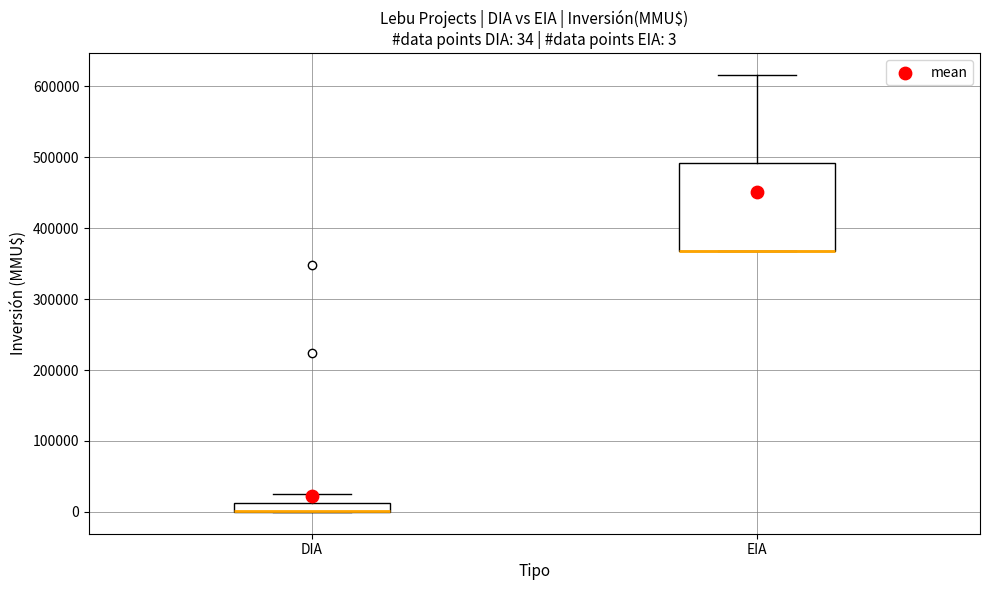

Comparing the boxes themselves (not the whiskers), which one is the tallest?

EIA